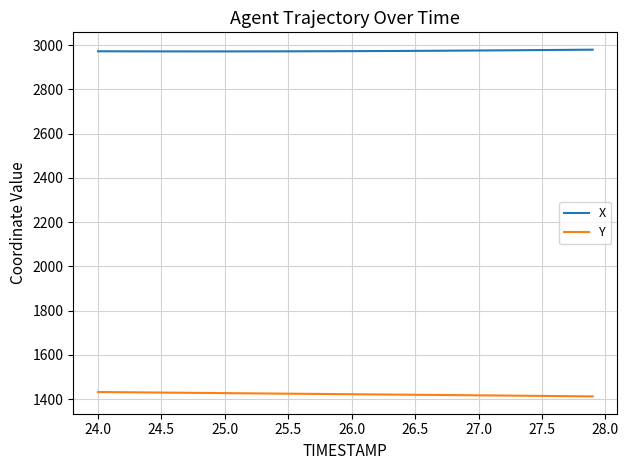

Which series has the largest total across all categories?

X